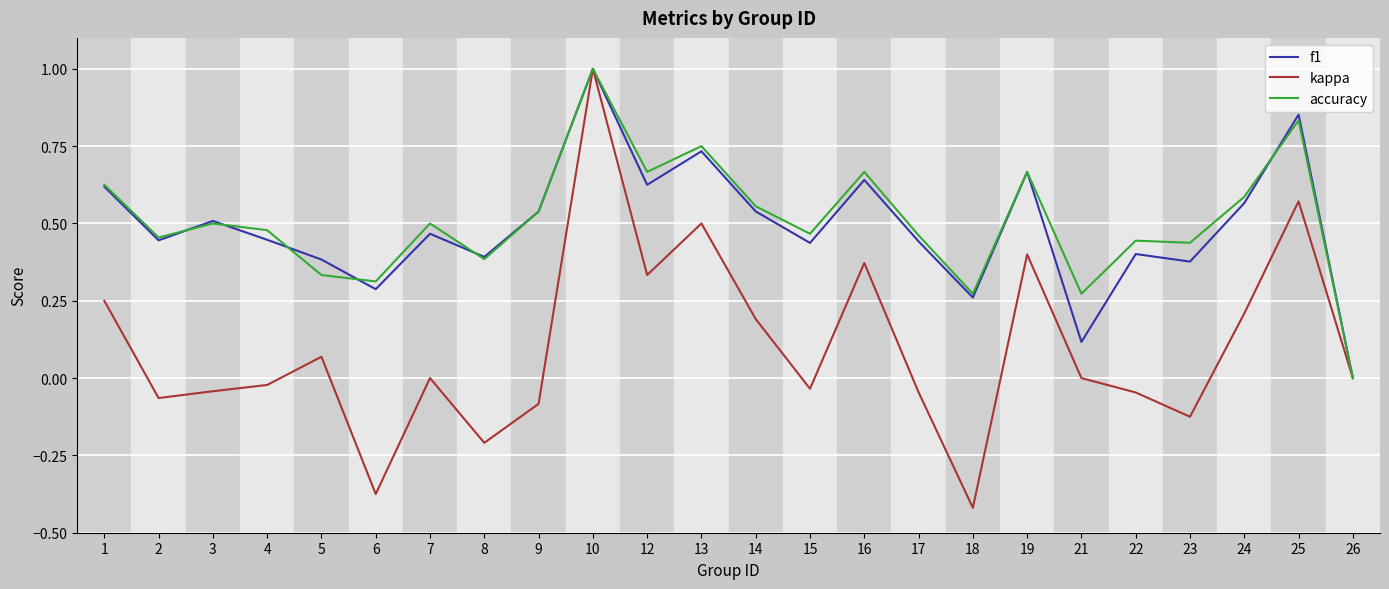

What are all the series names shown in the legend?

f1, kappa, accuracy